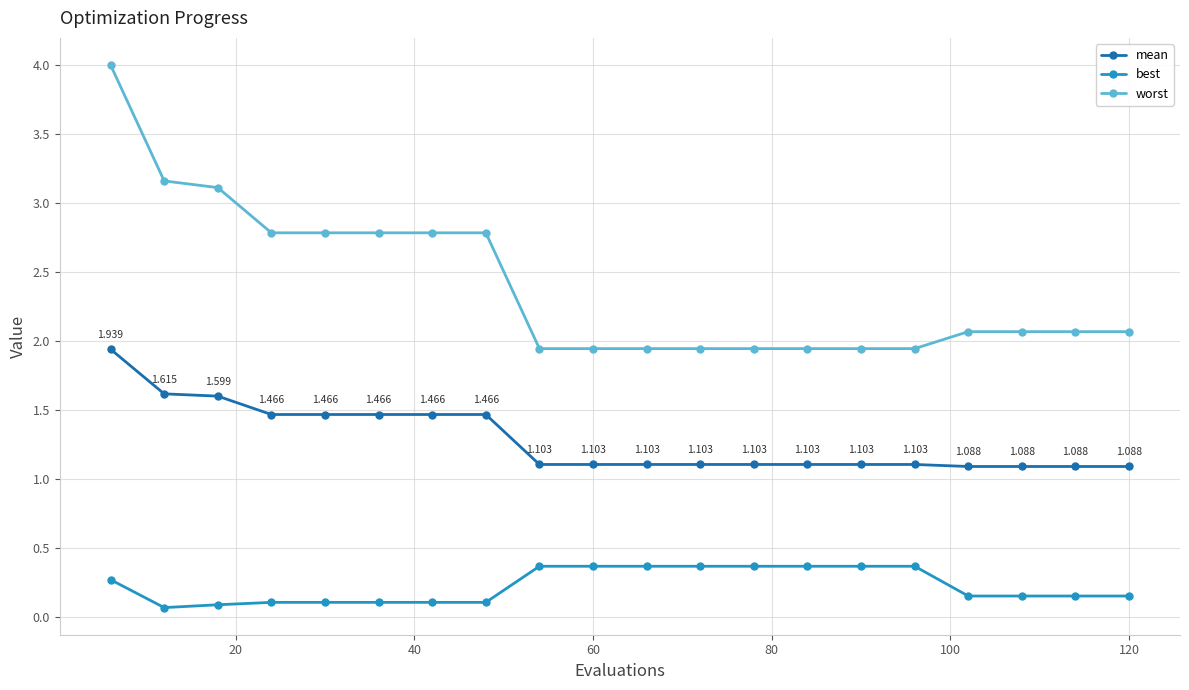

Which series has the largest total across all categories?

worst